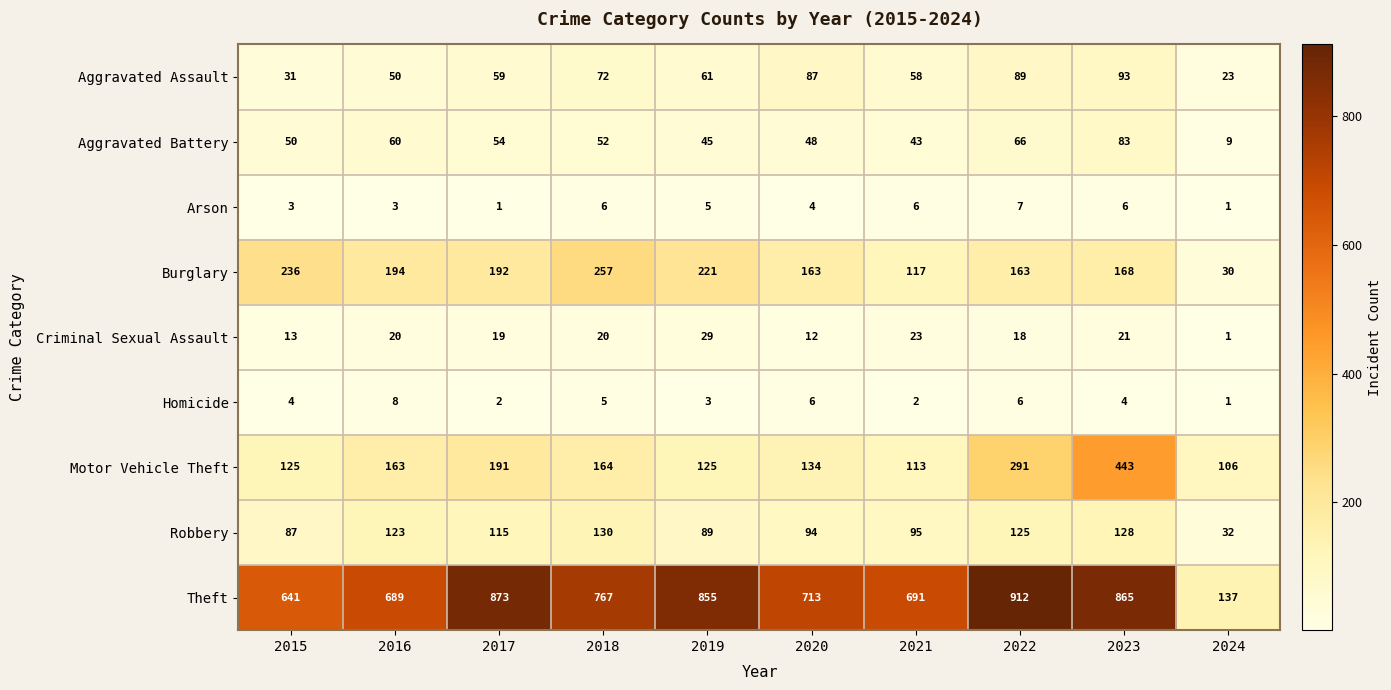

The Homicide series shows 3 at 2019. True or false?

True